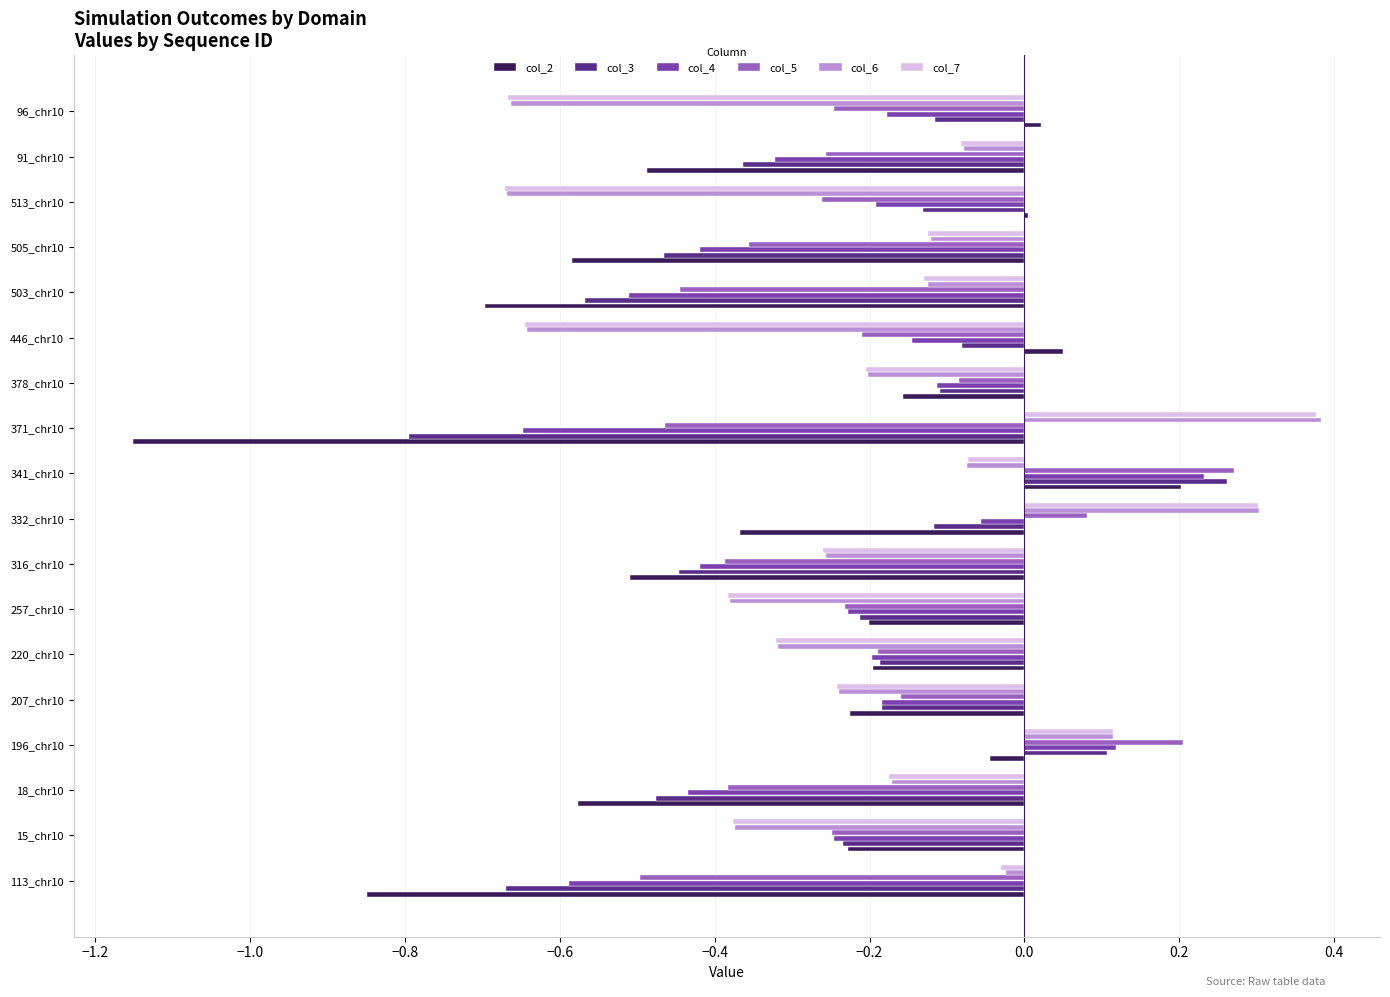

What is the sum of all col_7 values?

-3.6